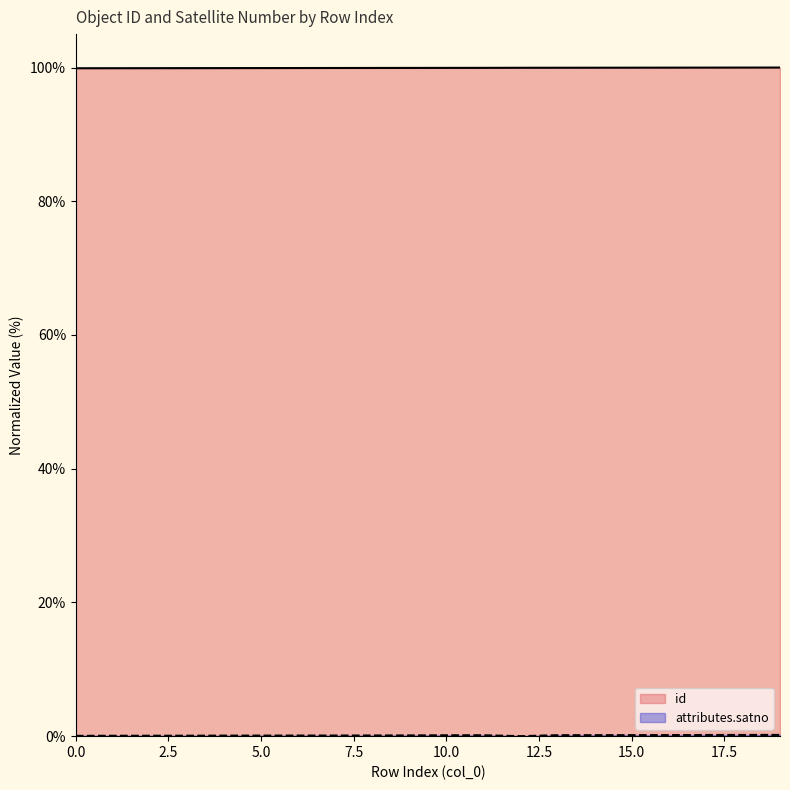

What is the value of the attributes.satno point at the 6th from the left?

0.1